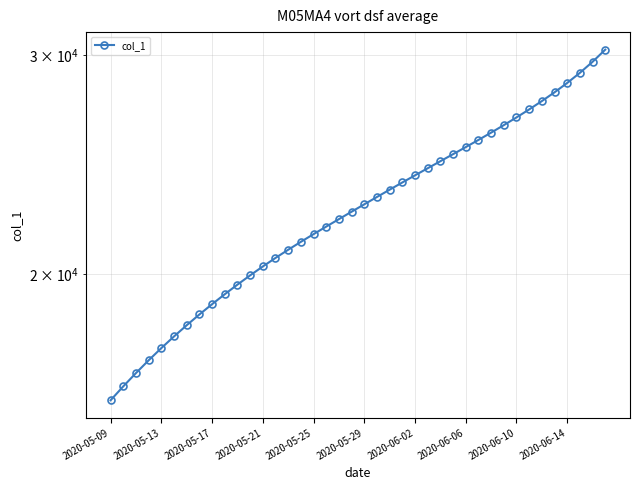

What is the difference between the maximum and minimum values?

14474.6